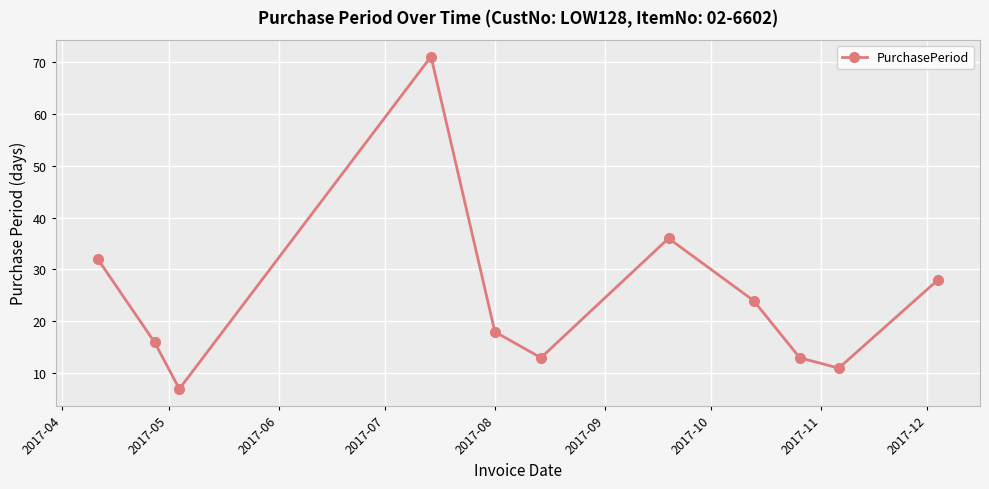

Reading left to right, transcribe all the data shown in this chart.

32	16	7	71	18	13	36	24	13	11	28